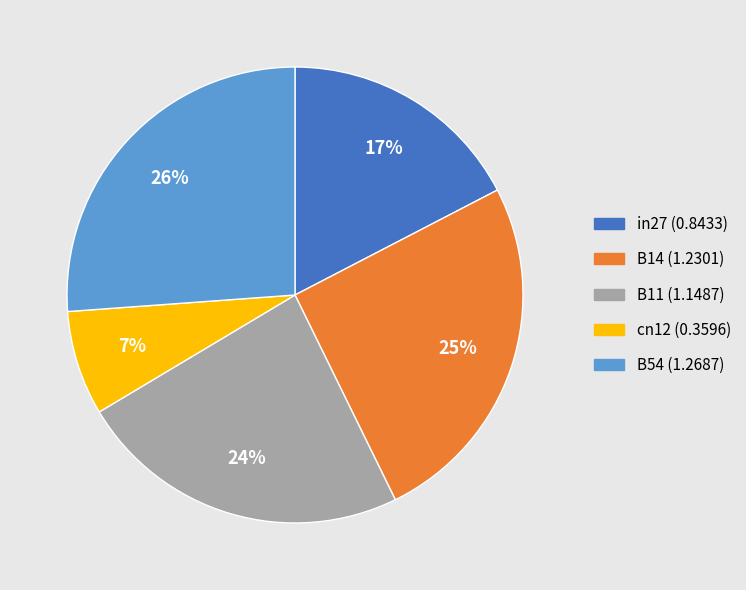

Is B14 the majority of the pie?

No